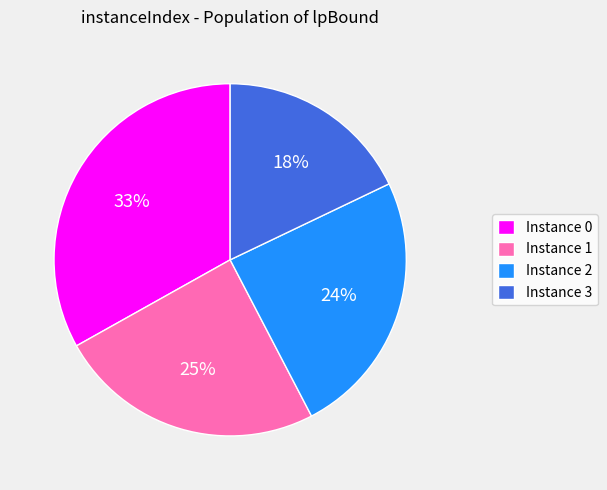

To the nearest percent, what percentage of the pie is Instance 0?

33%